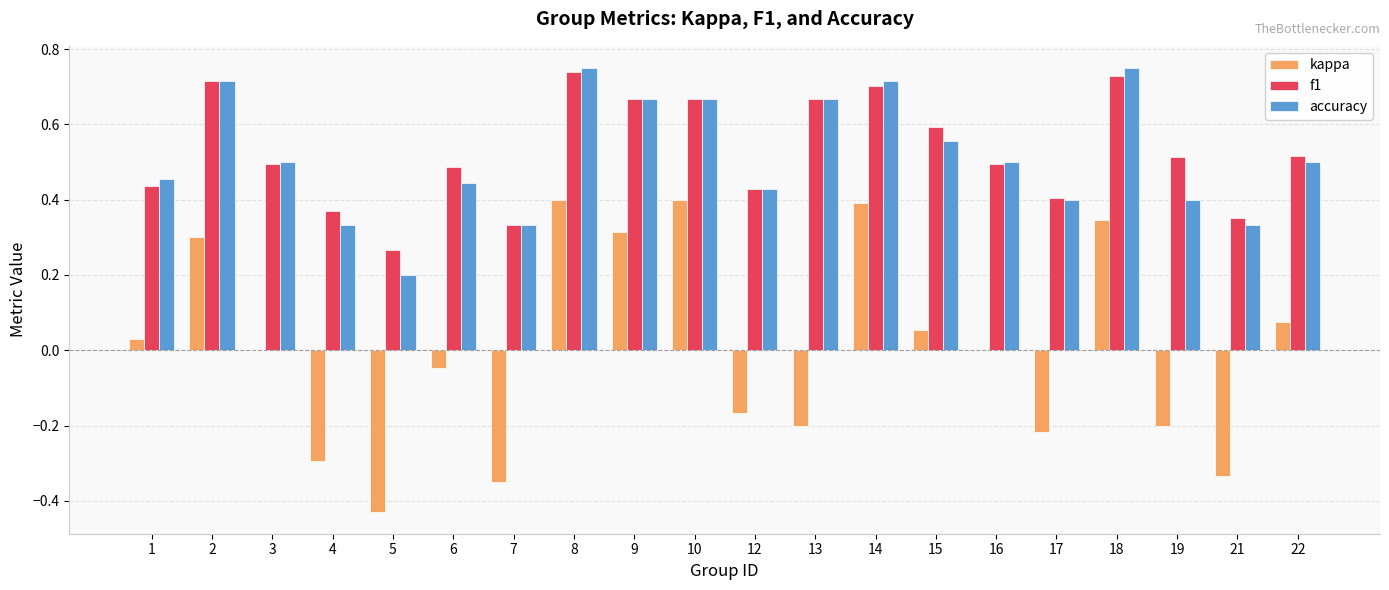

What is the sum of all f1 values?

10.6